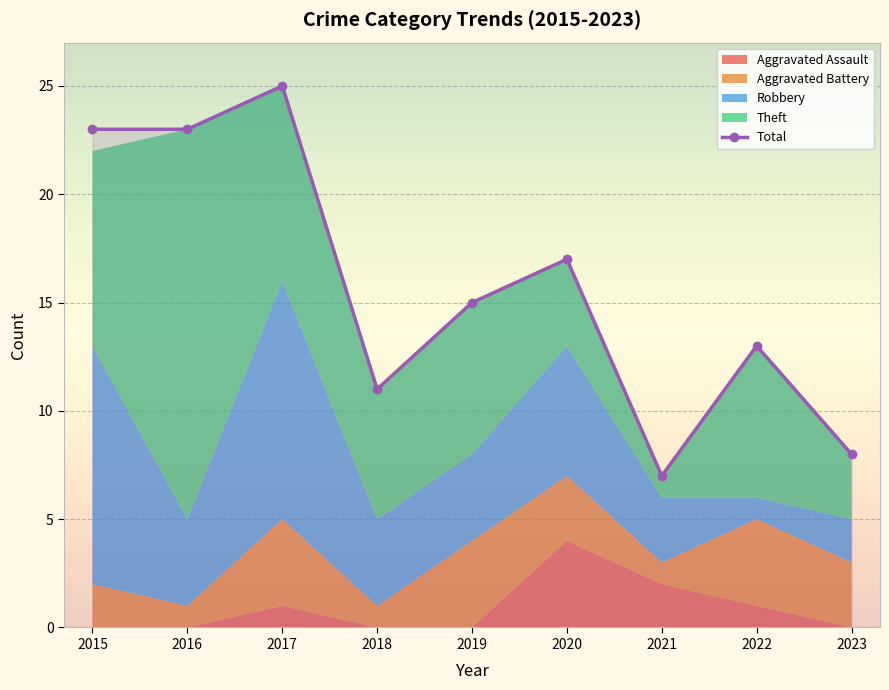

What is the total value across all series at 2023?

16